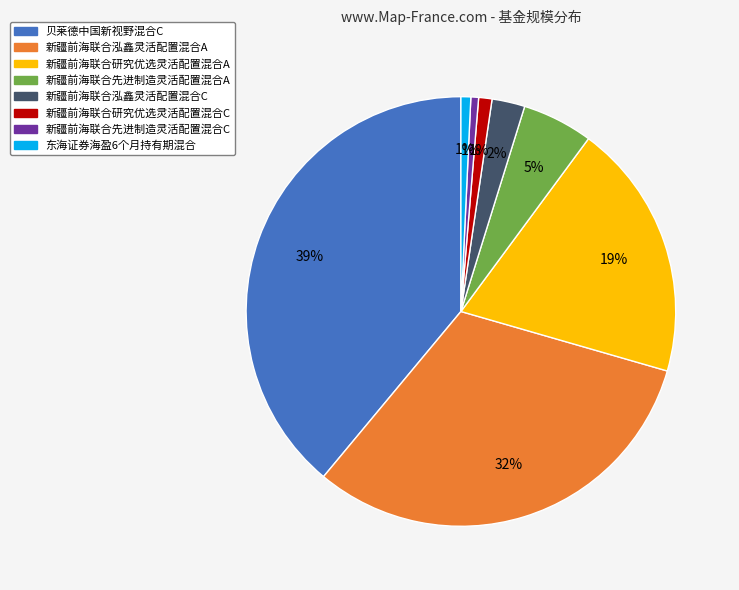

True or false: 新疆前海联合研究优选灵活配置混合A accounts for 7% of the total.

False